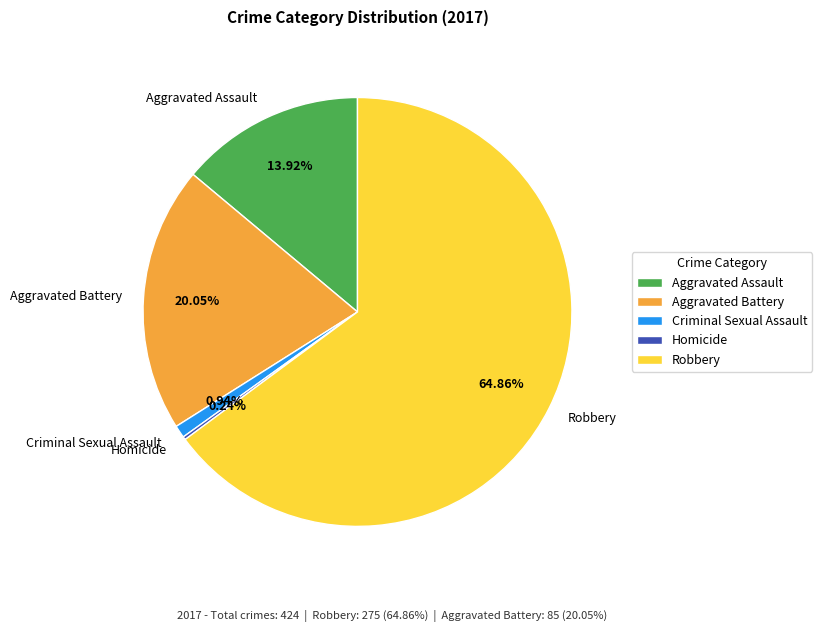

Is Robbery the majority of the pie?

Yes